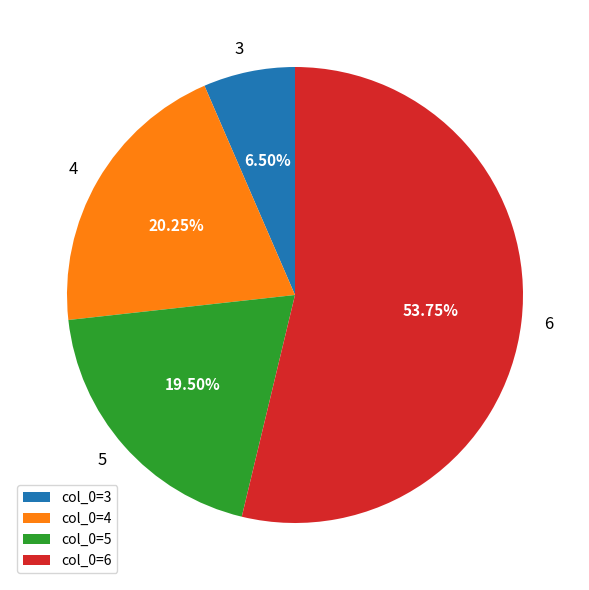

Do 6 and 5 together represent more than half of the pie?

Yes